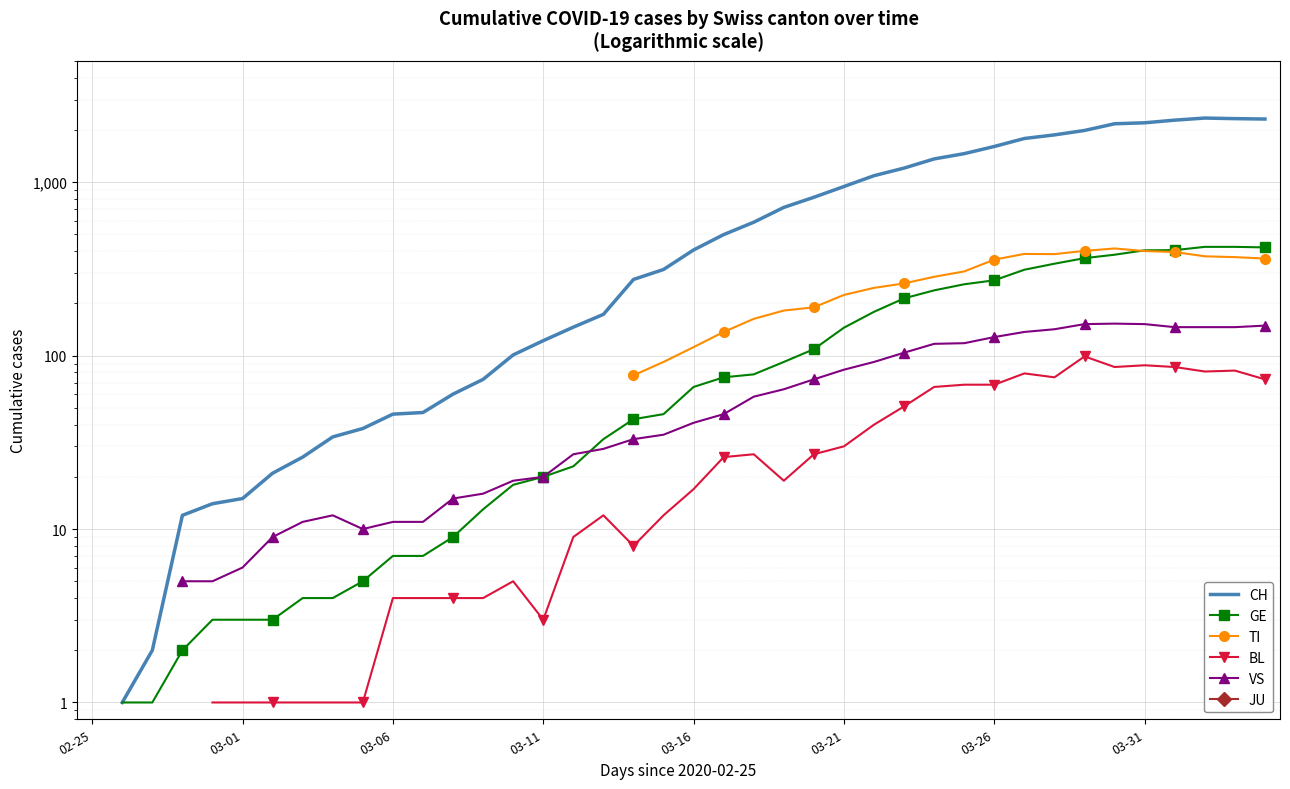

At which category does the chart reach its peak across all series?

37